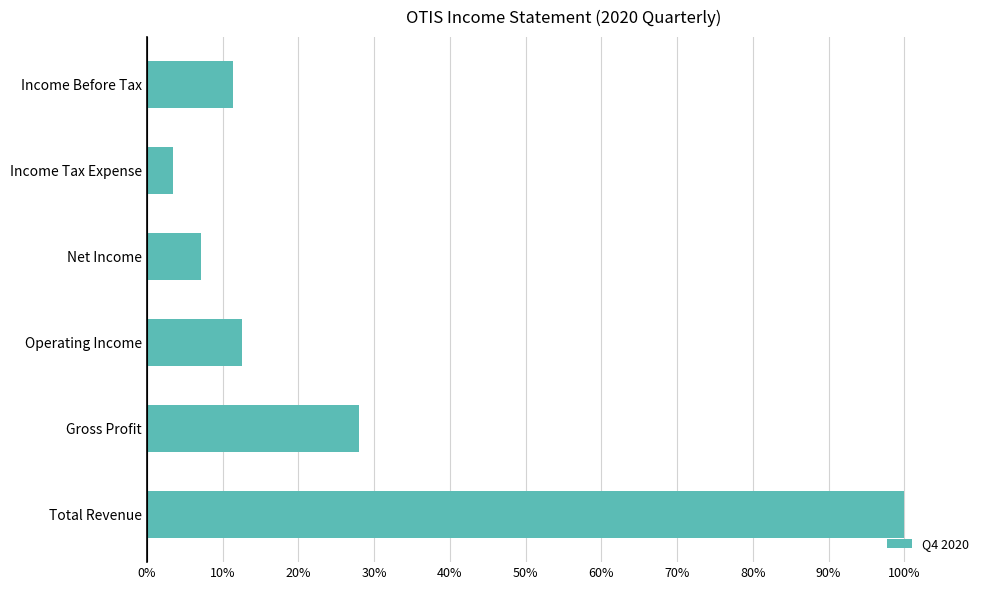

True or false: the data shows 28.0 at Gross Profit.

True